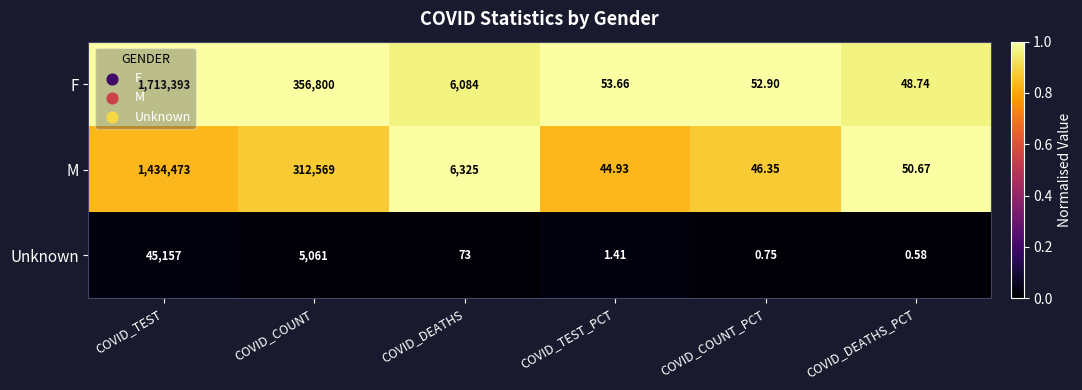

Rank the series by their maximum value, from lowest to highest.

Unknown, M, F